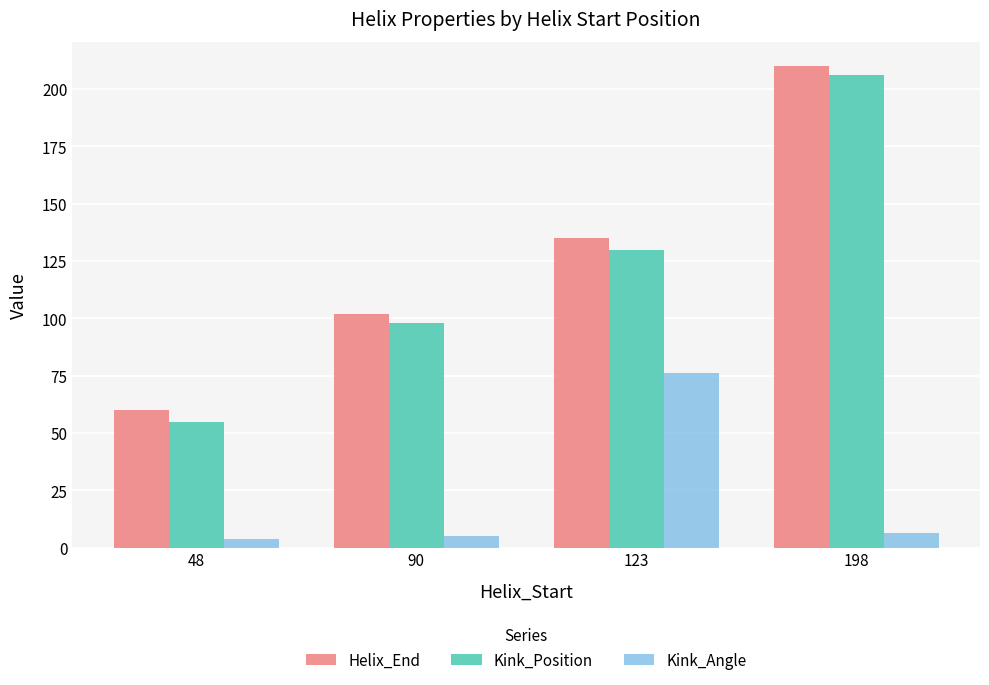

Is it true that Kink_Angle equals 118.5 at 123?

False